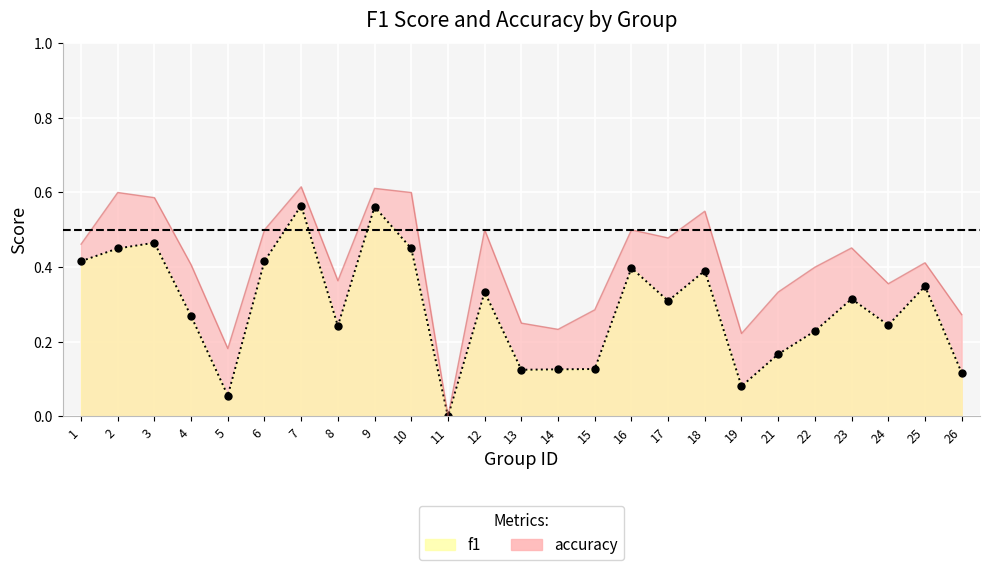

How many lines are shown in the chart?

2